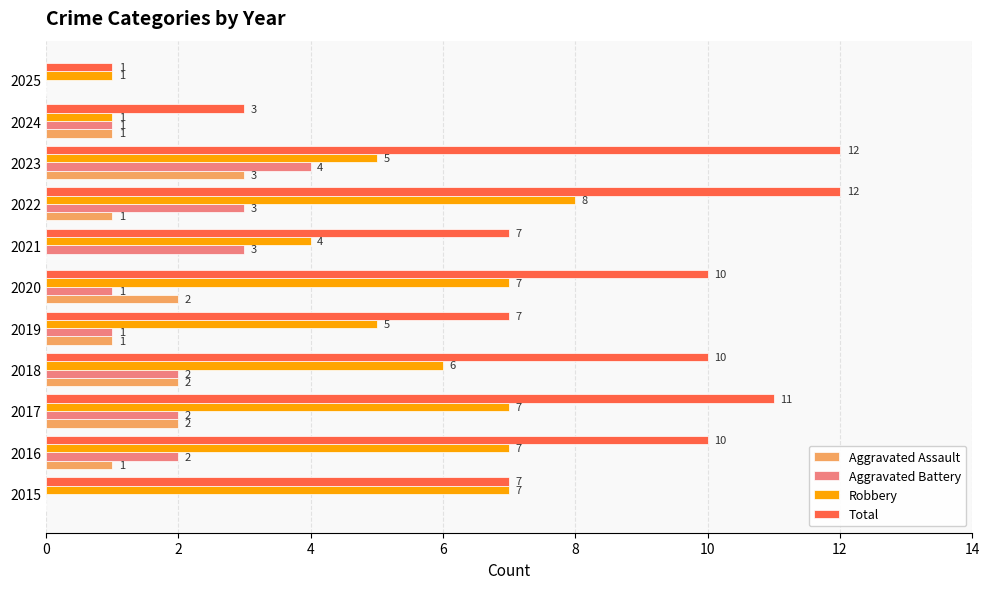

What is the maximum value shown in the chart?

12